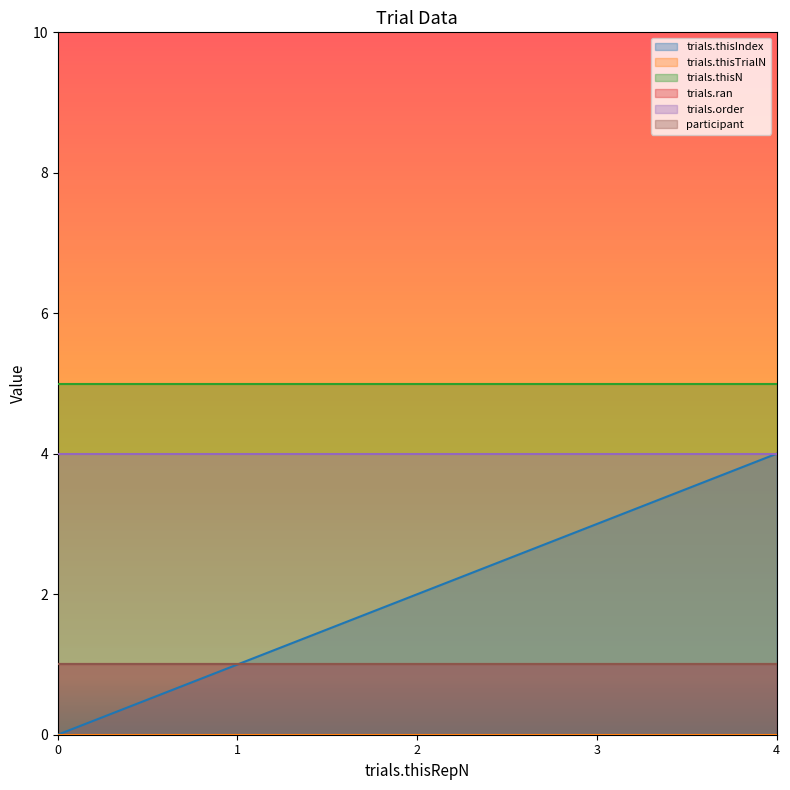

What are all the series names shown in the legend?

trials.thisIndex, trials.thisTrialN, trials.thisN, trials.ran, trials.order, participant